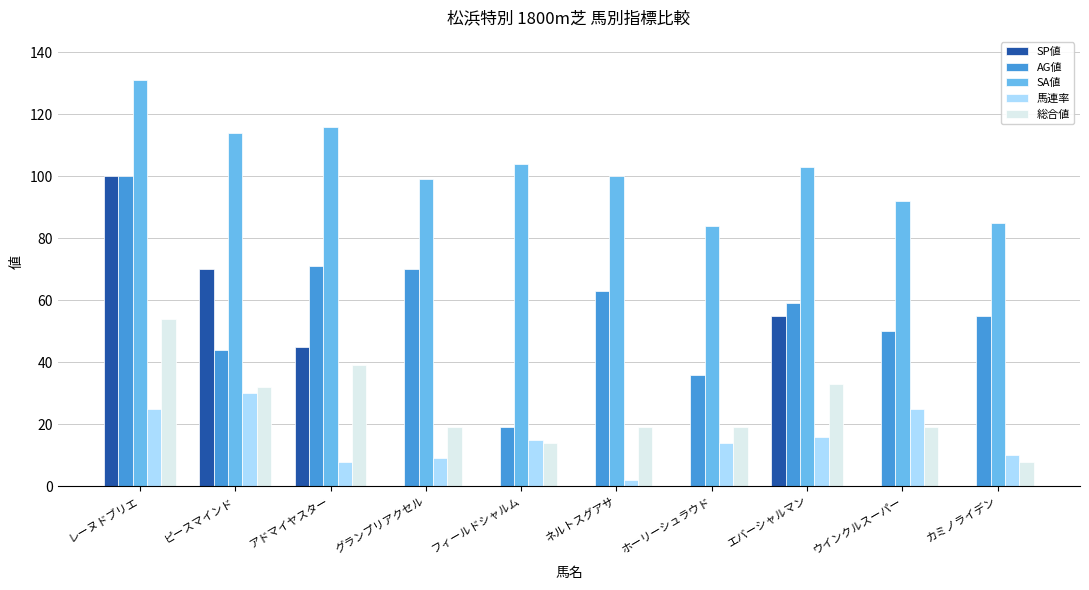

What is the total value across all series at ホーリーシュラウド?

153